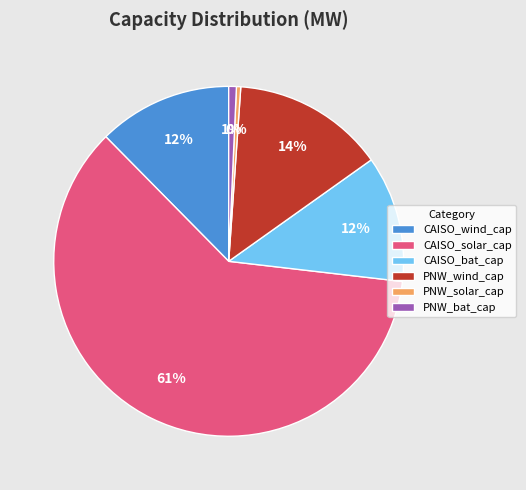

Count the number of slices in the pie.

6